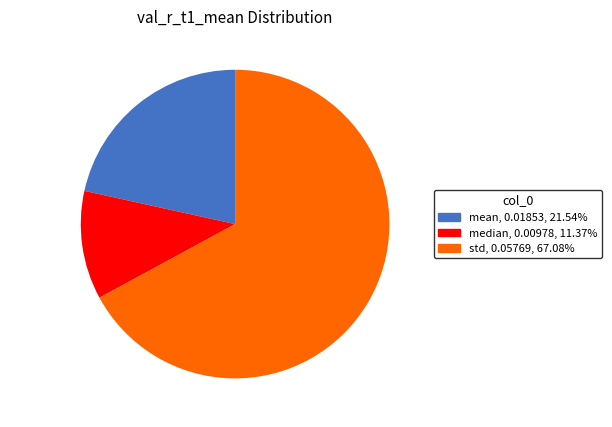

What is the majority slice?

std